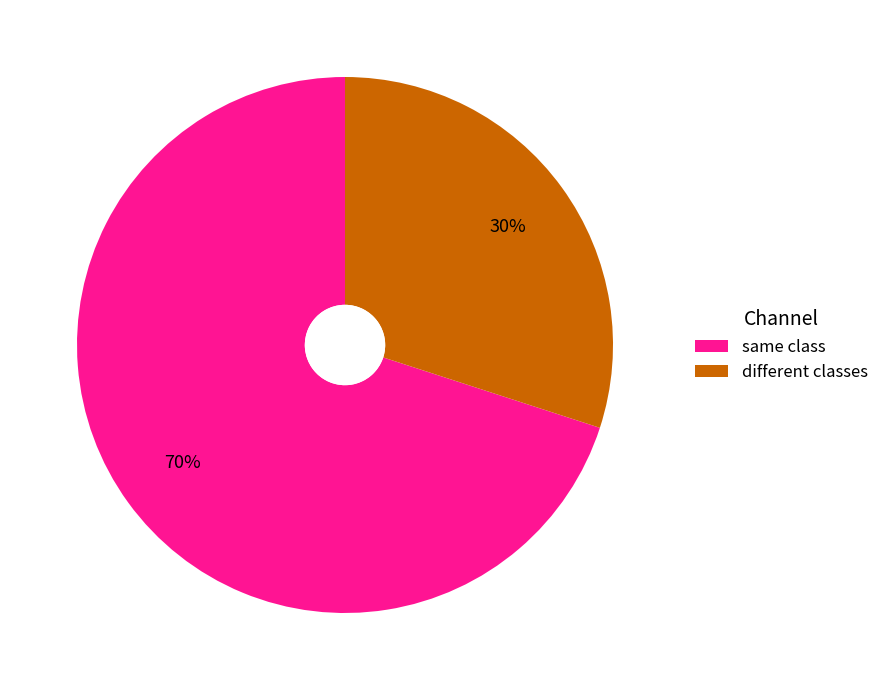

Approximately how many times larger is the value at same class compared to different classes?

2.3